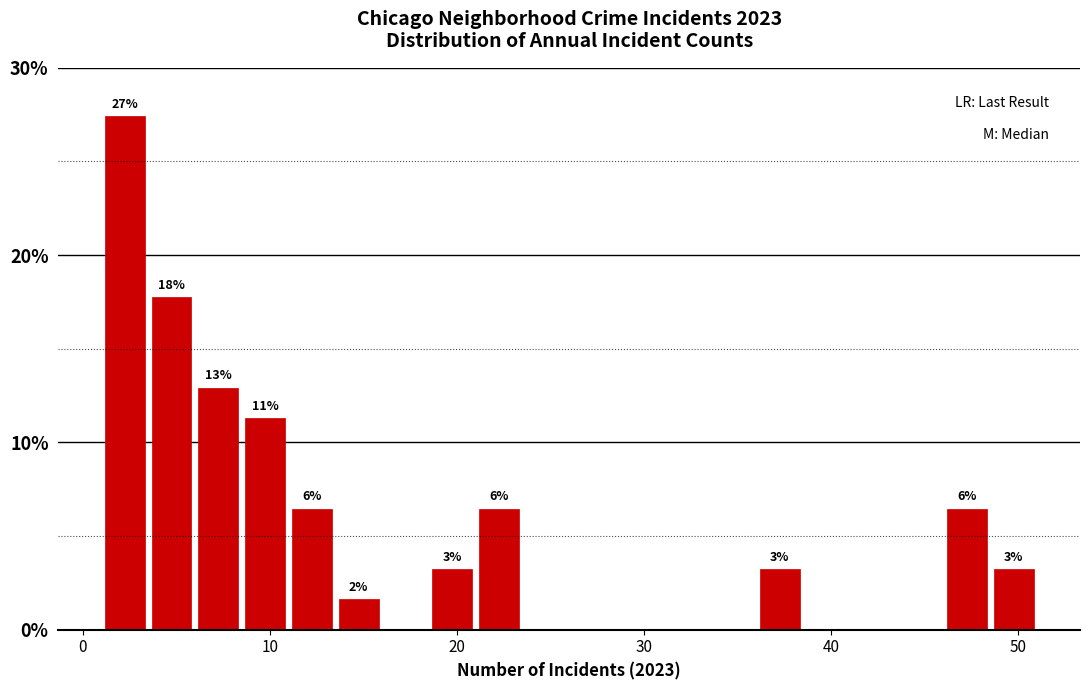

Around what value on the x-axis is the tallest bar? Give the approximate position of its centre, as read against the axis.

2